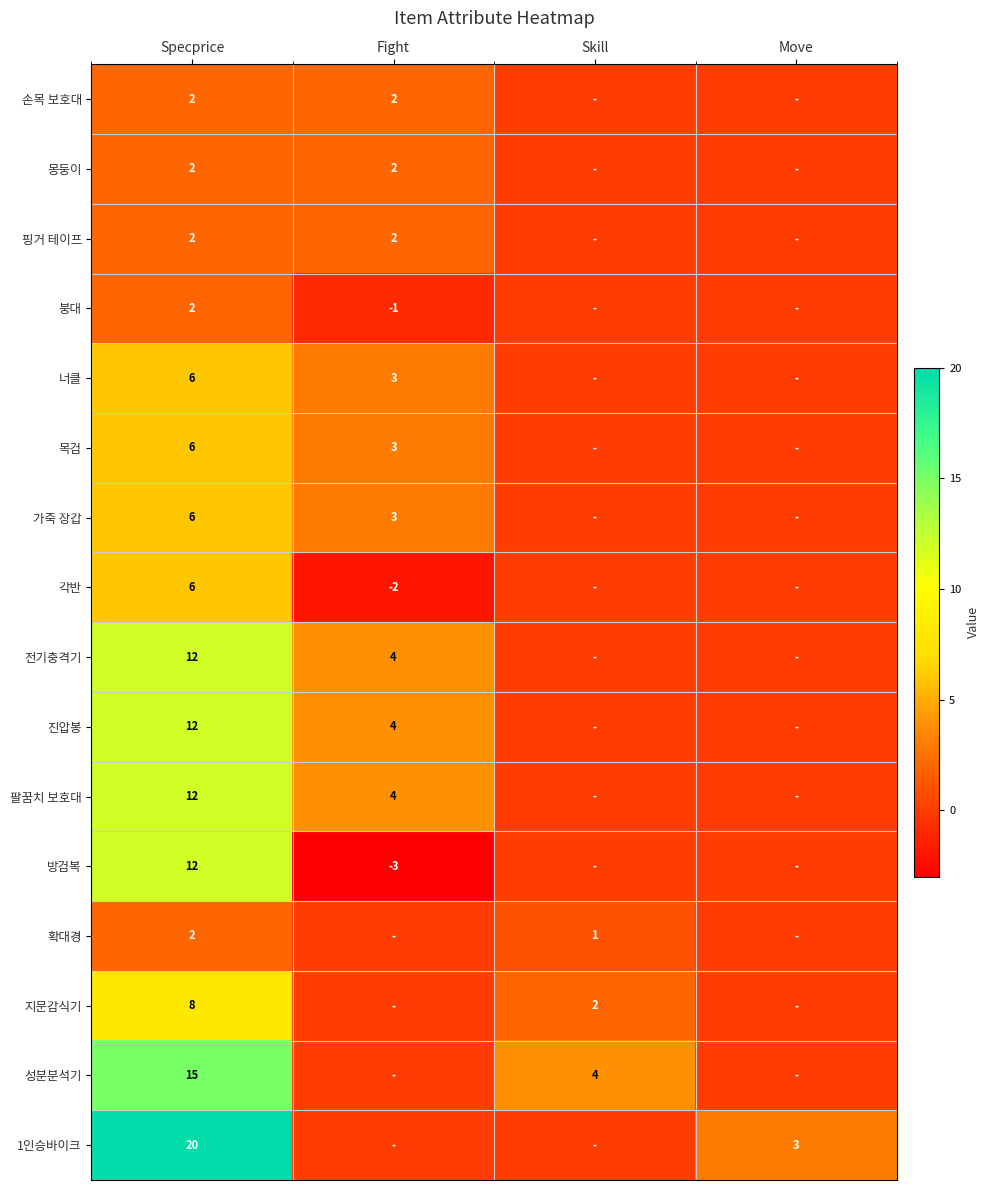

What is the spread (max minus min) of values at Specprice?

18